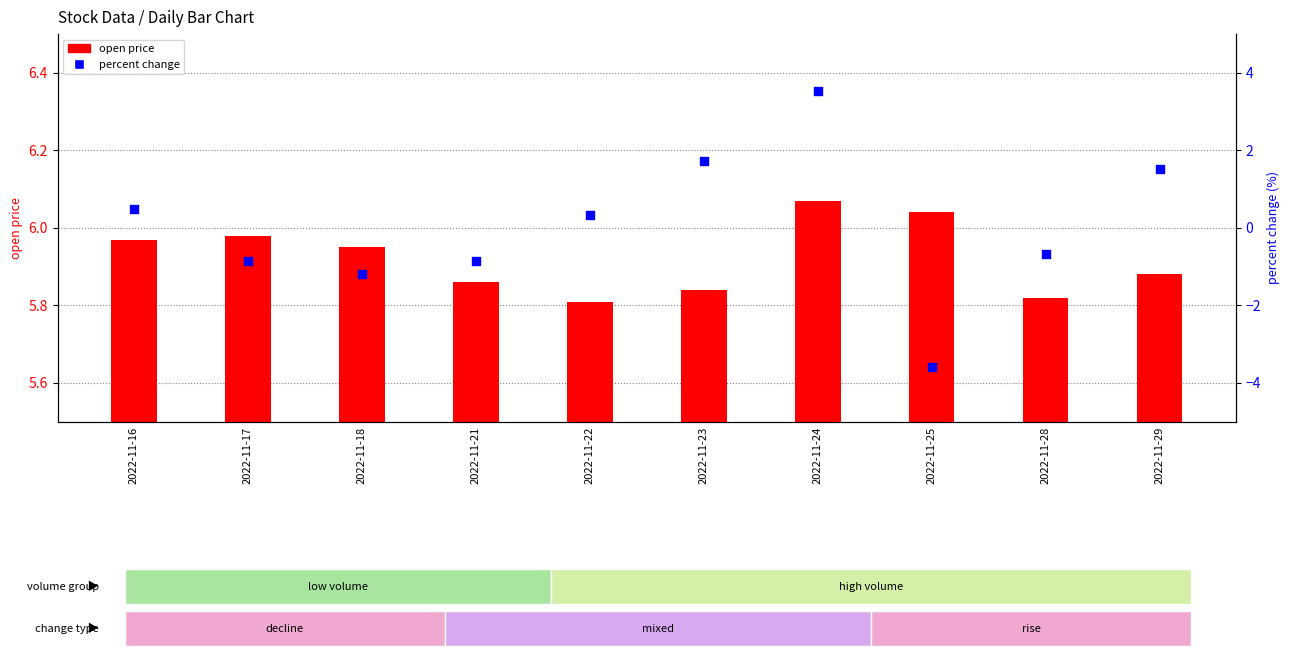

Which series has the largest total across all categories?

open